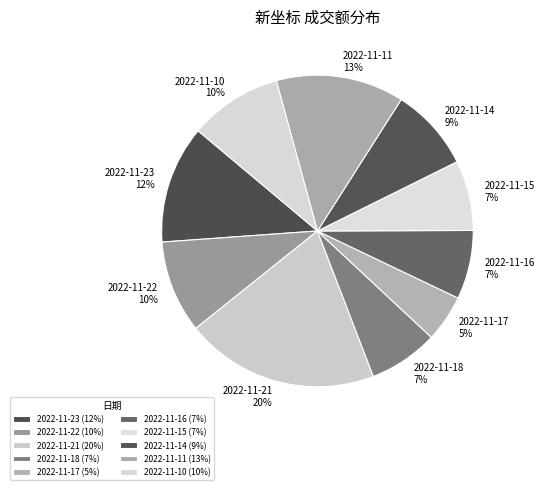

Count the number of slices in the pie.

10